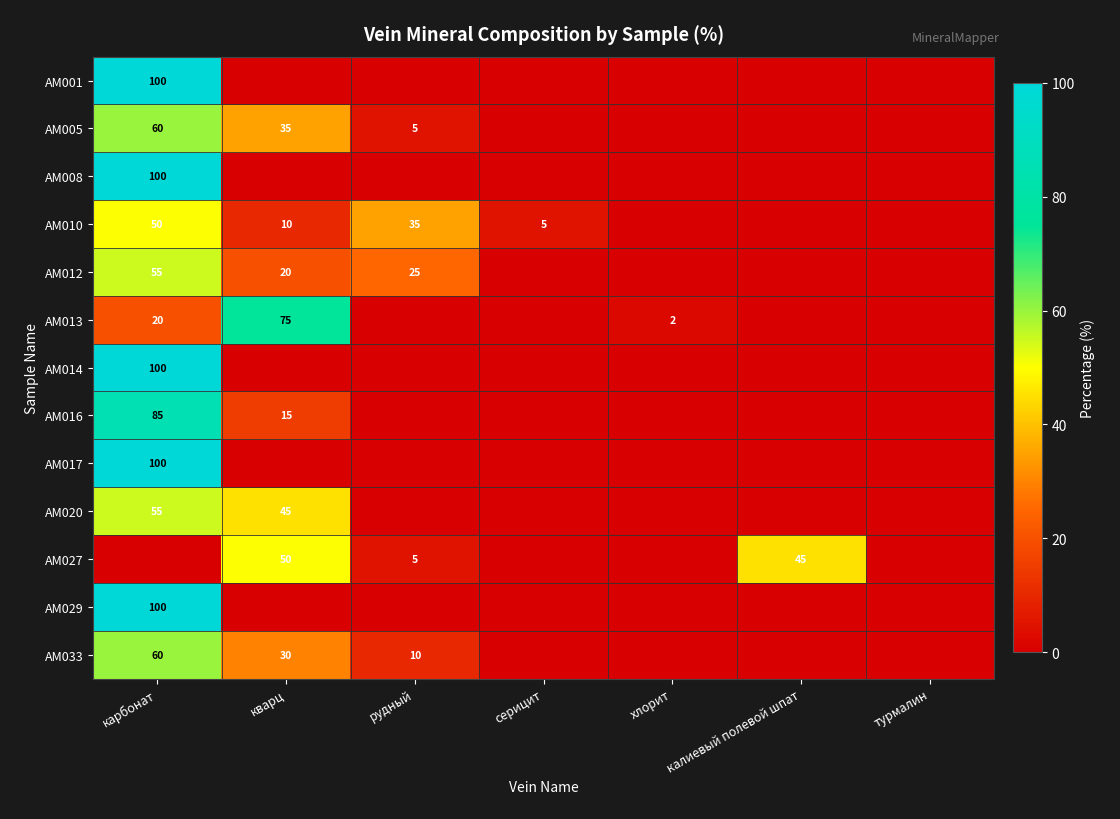

True or false: AM012 has a value of 0 at калиевый полевой шпат.

True